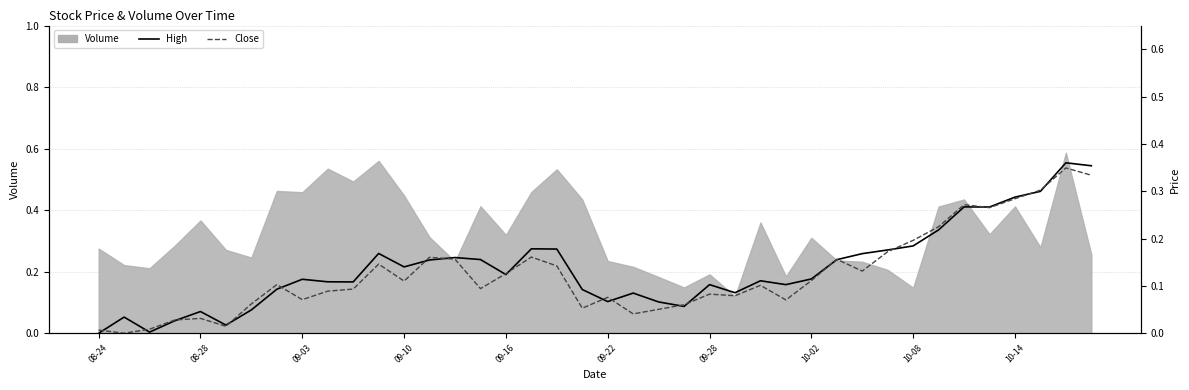

Between 25 and 29, which is larger?

29